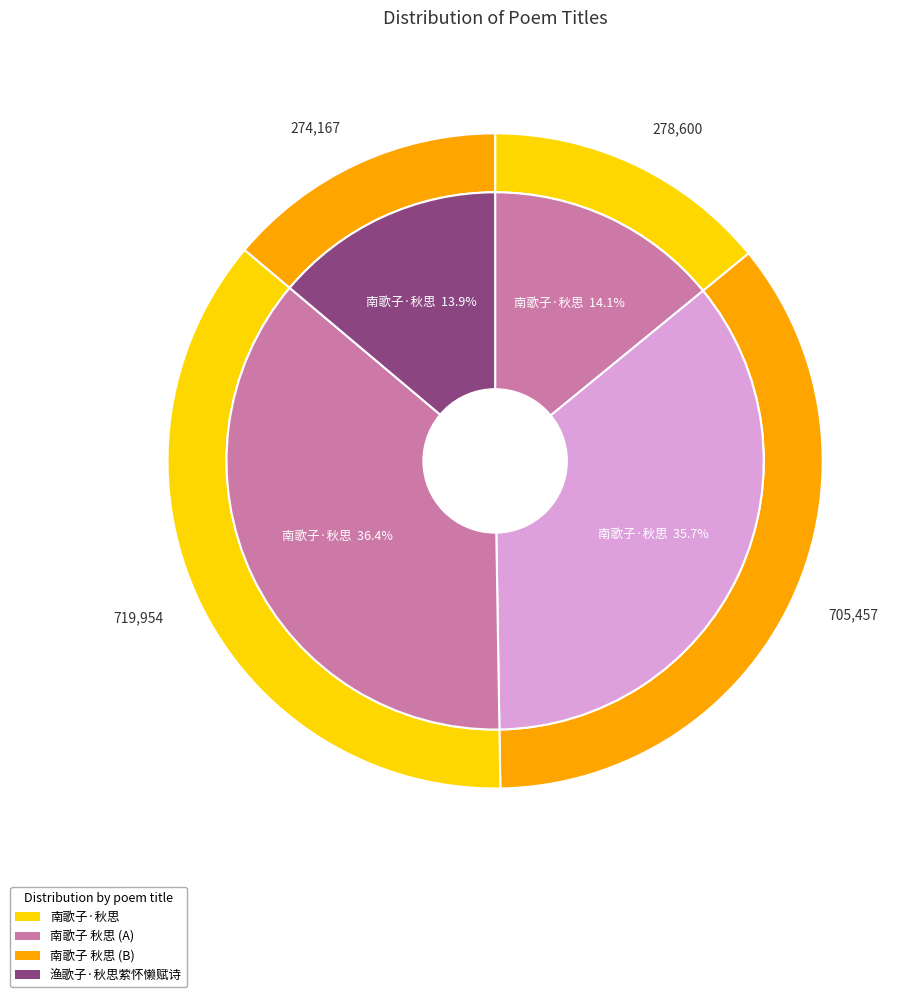

Does any single category account for the majority?

No